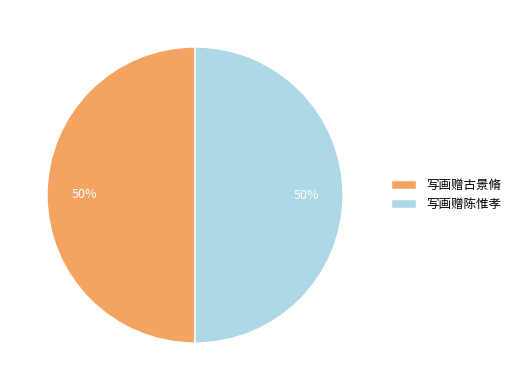

To the nearest percent, what portion does 写画赠古景脩 represent?

50%